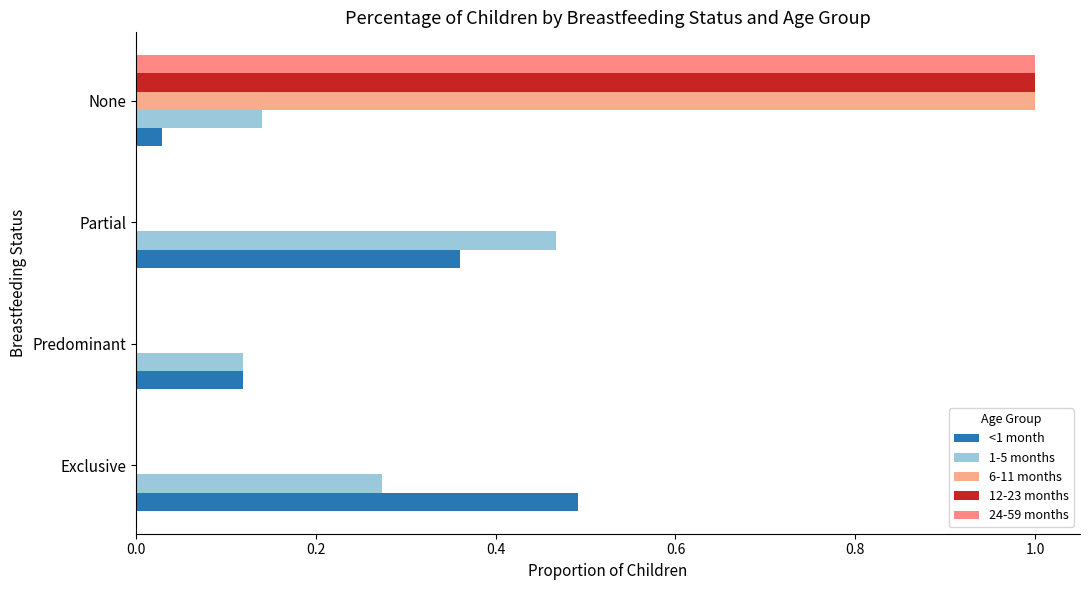

How many categories are shown in the chart?

4